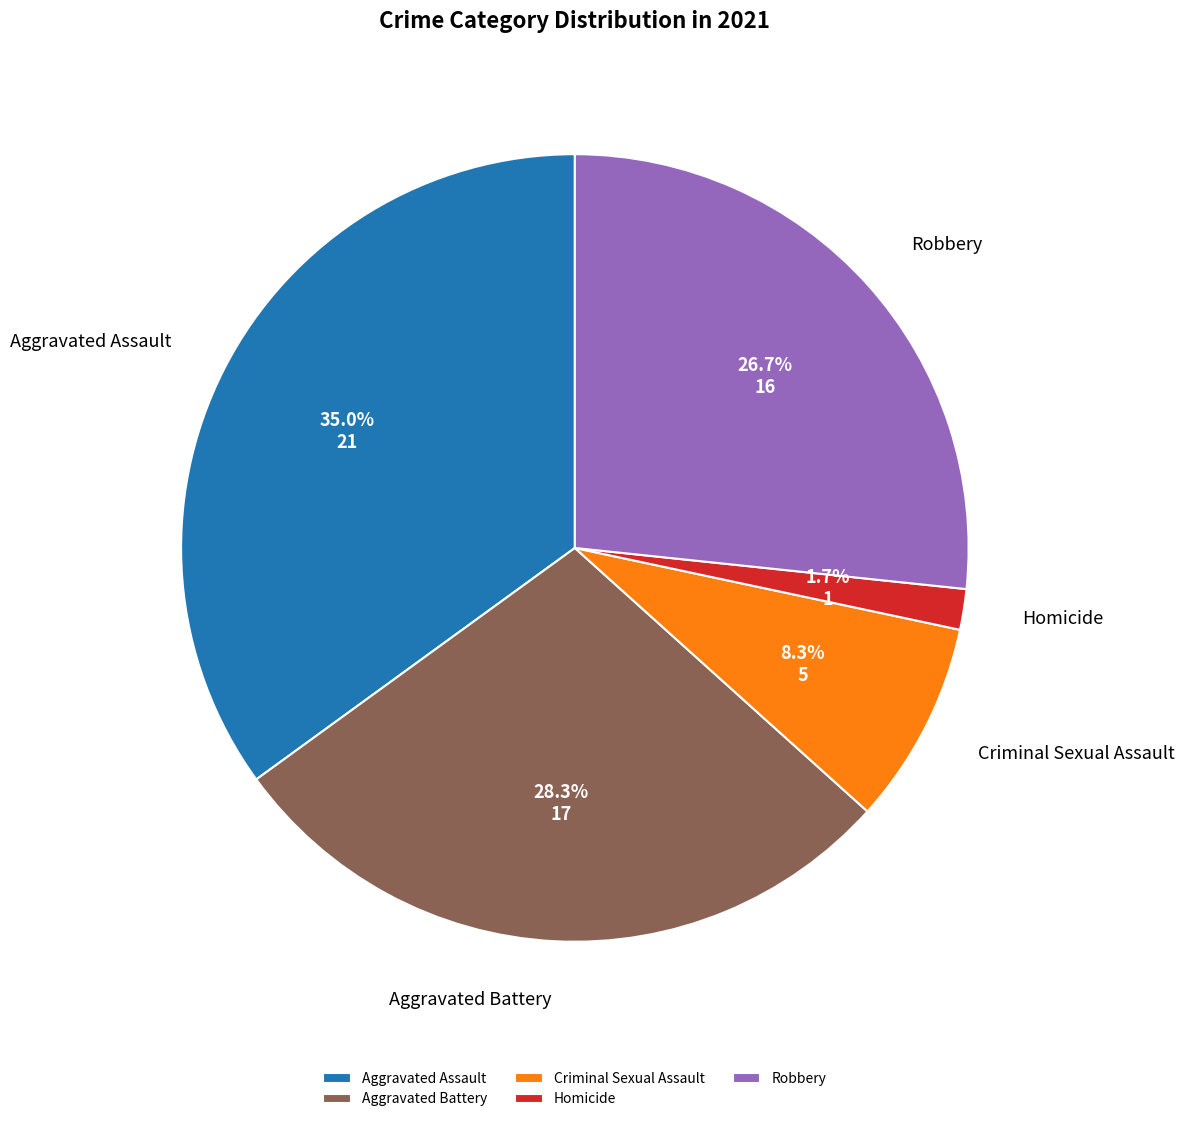

How many slices are in this pie chart?

5